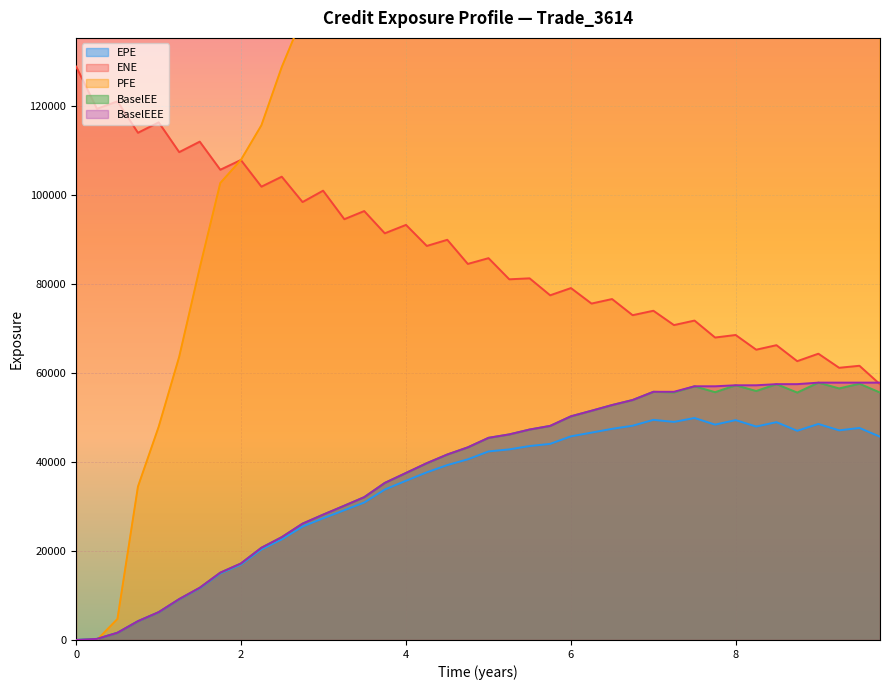

How many categories are shown in the chart?

40